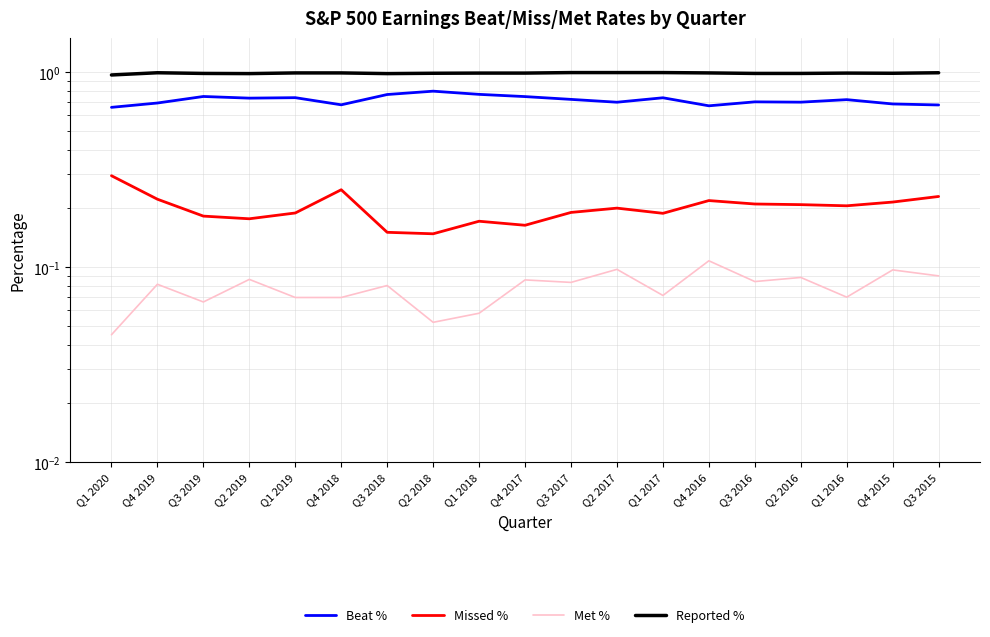

True or false: Missed % and Met % intersect in this chart.

False